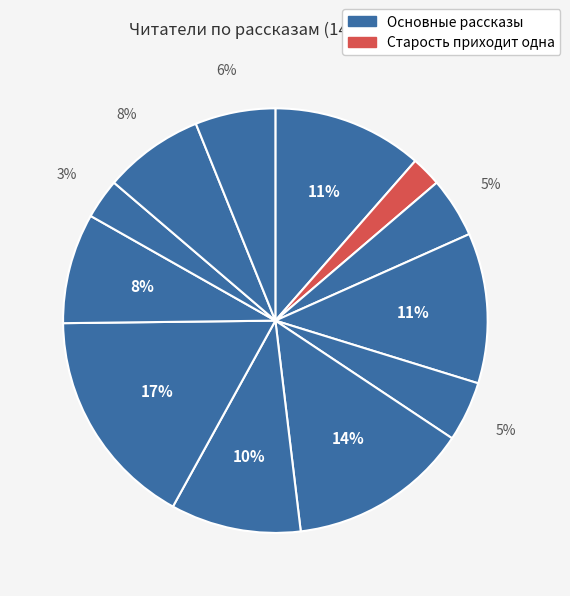

How many slices are in this pie chart?

12